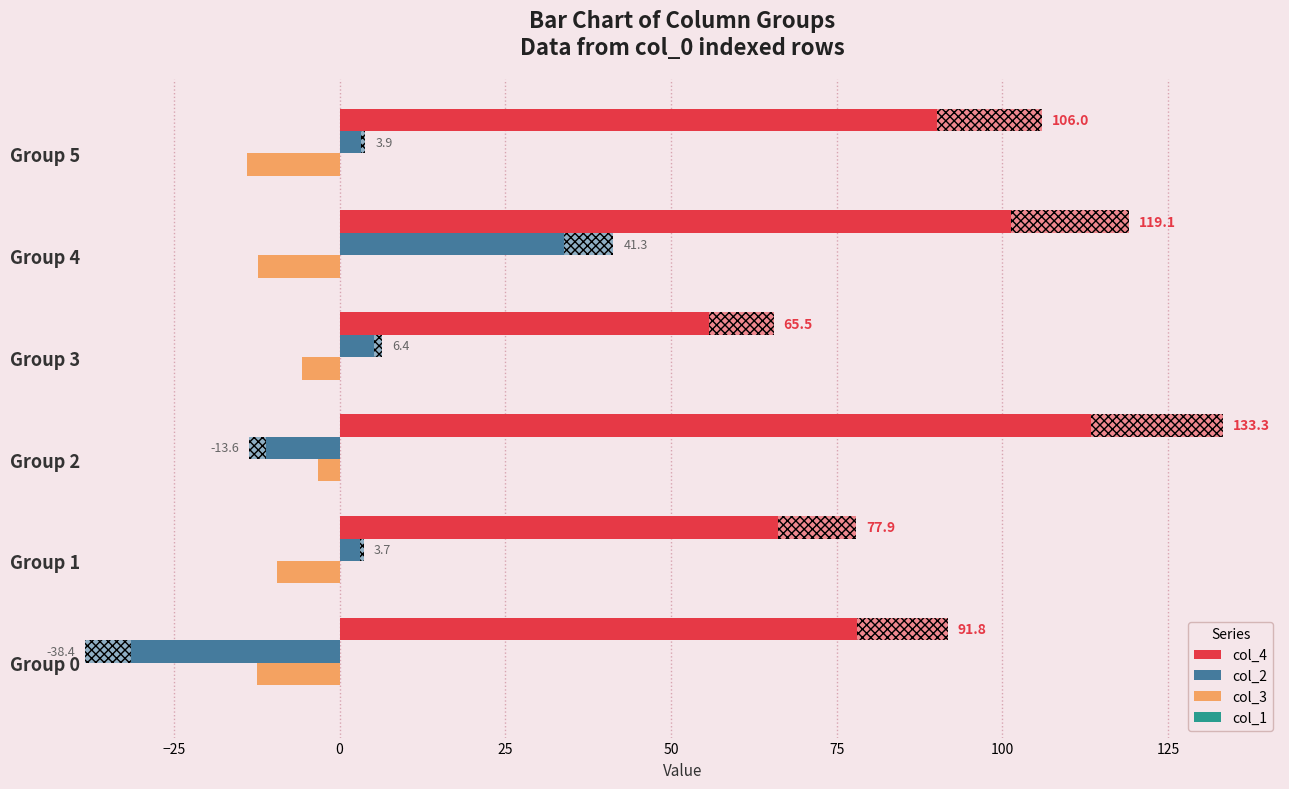

Are the bars horizontal?

Yes